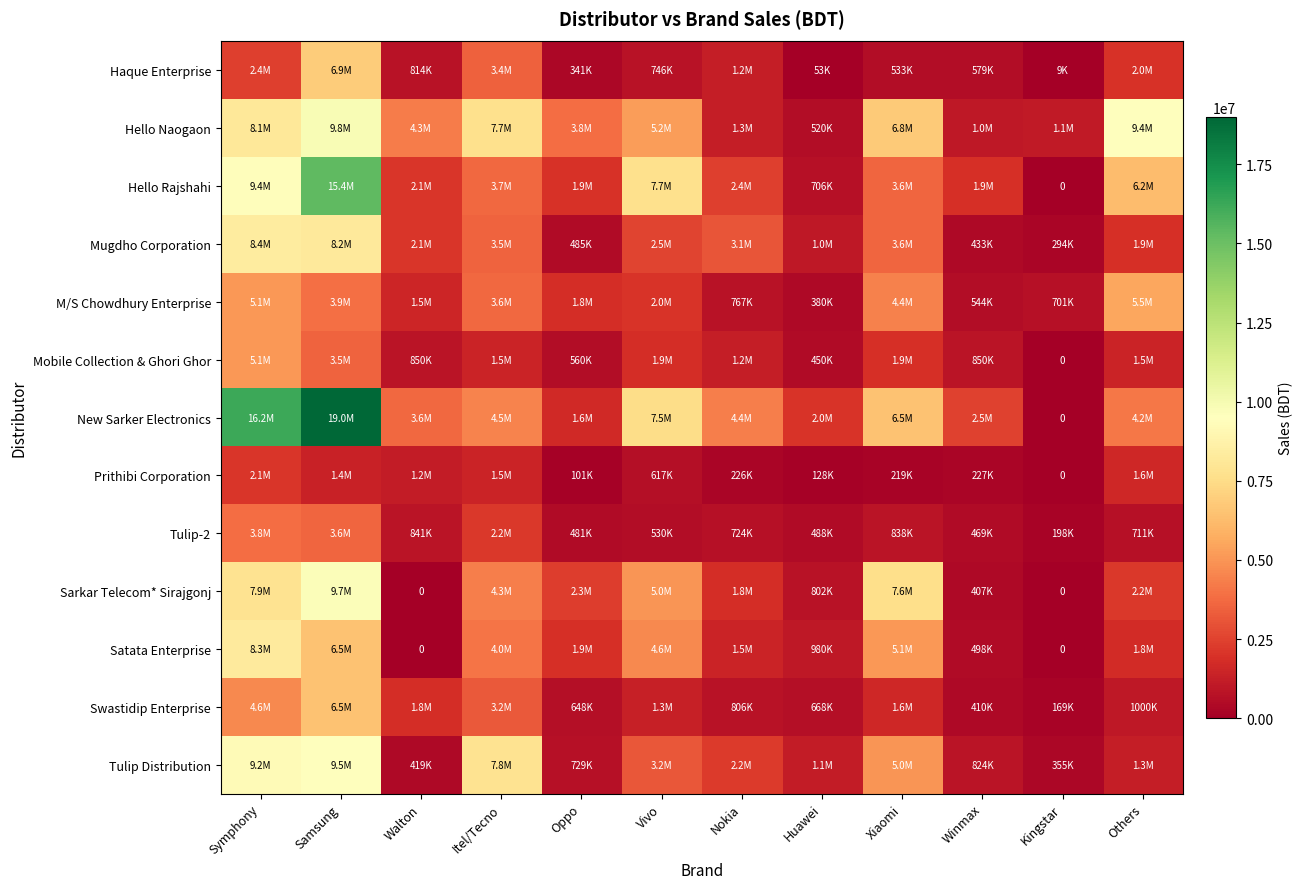

How many data points does each series have?

12